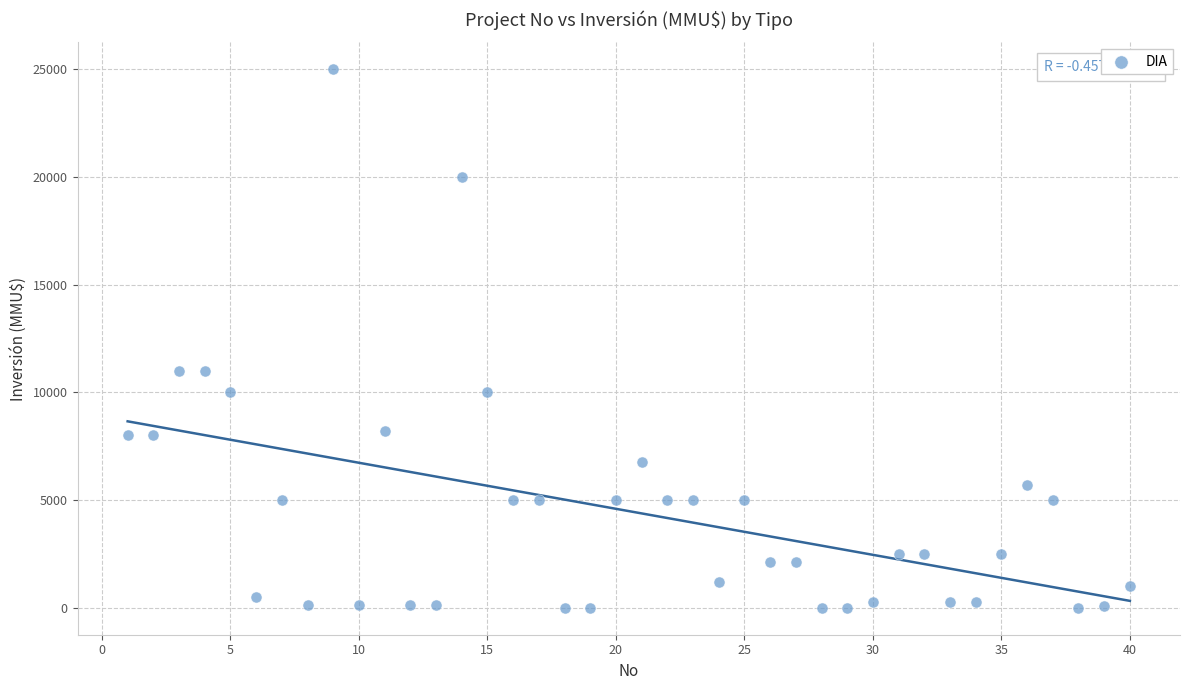

What is the range of Y values (max minus min)?

25000